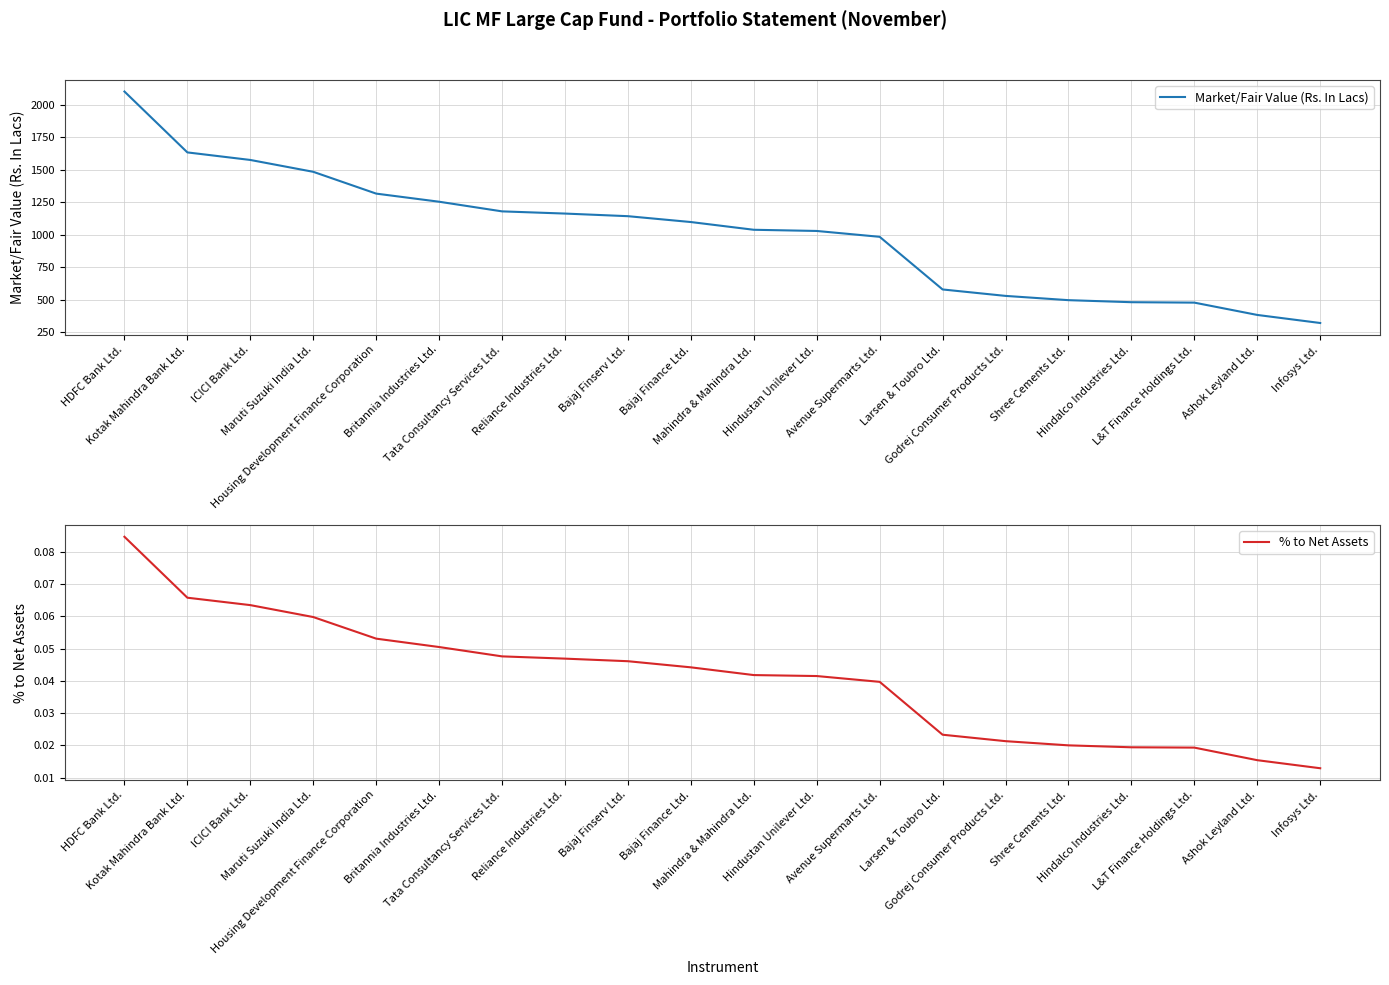

What is the average value of the Market/Fair Value (Rs. In Lacs) series?

1014.4